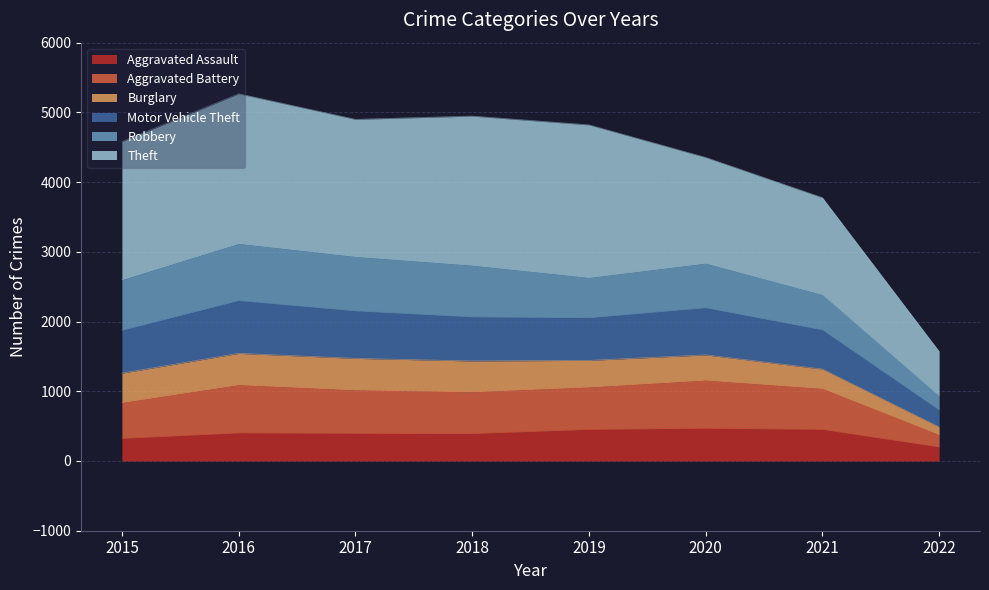

At which category does Motor Vehicle Theft reach its first local valley?

2019